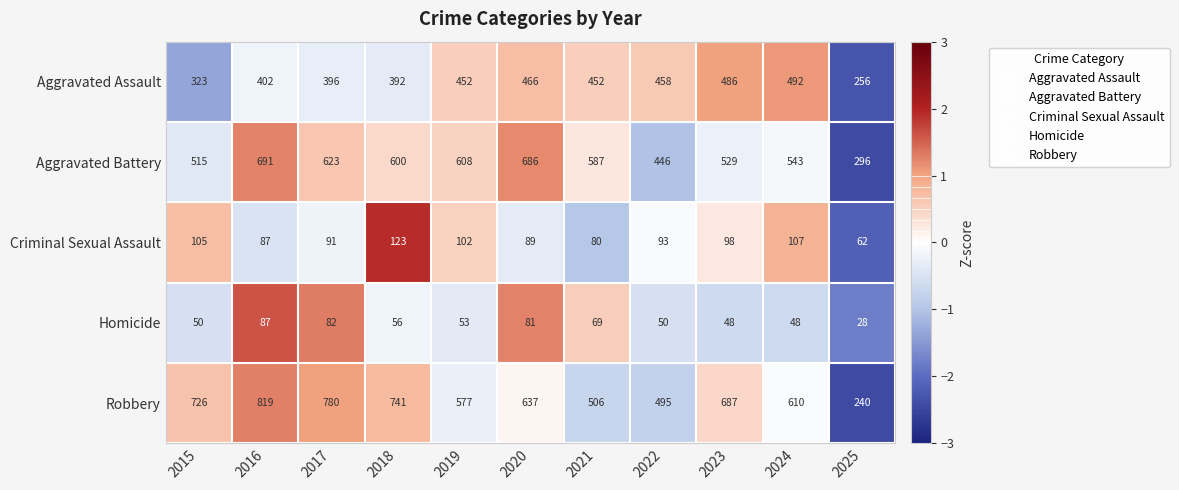

What is the average value of the Robbery series?

620